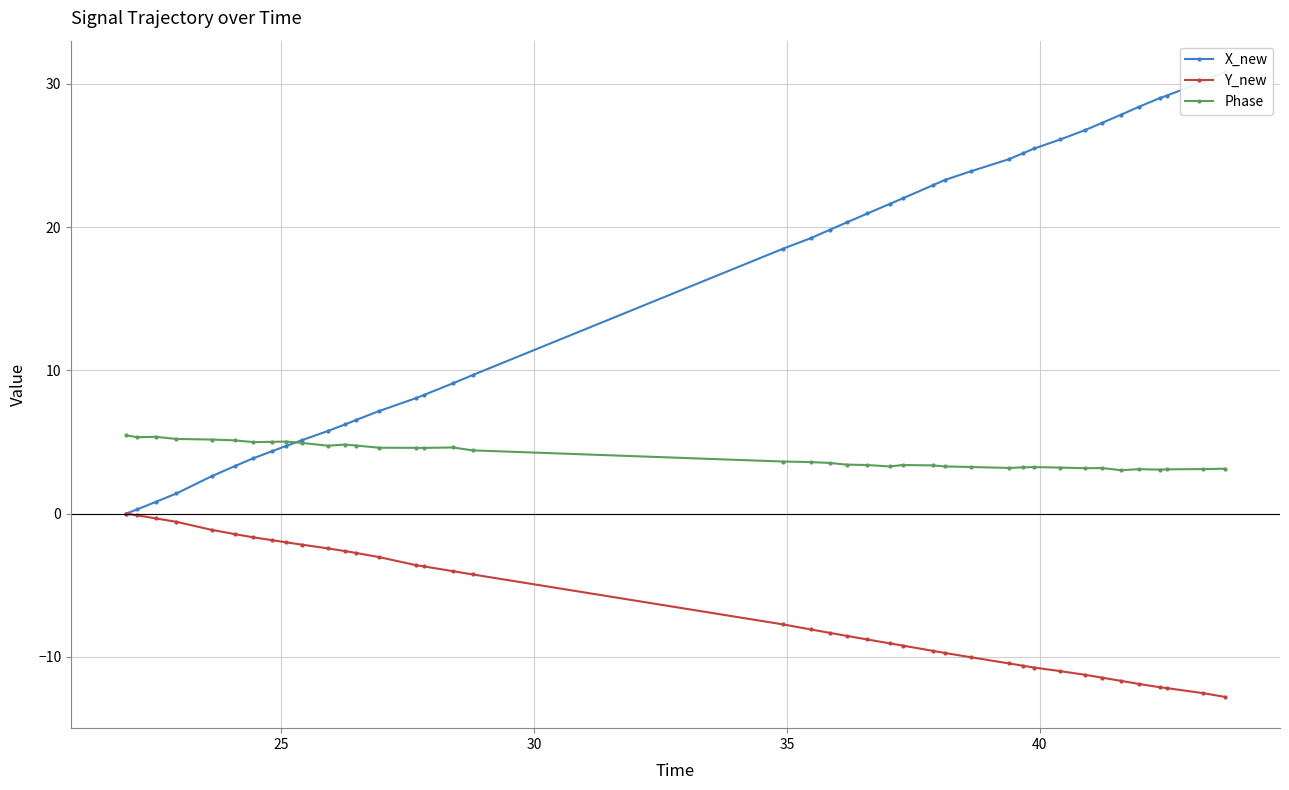

True or false: Phase and Y_new intersect in this chart.

False